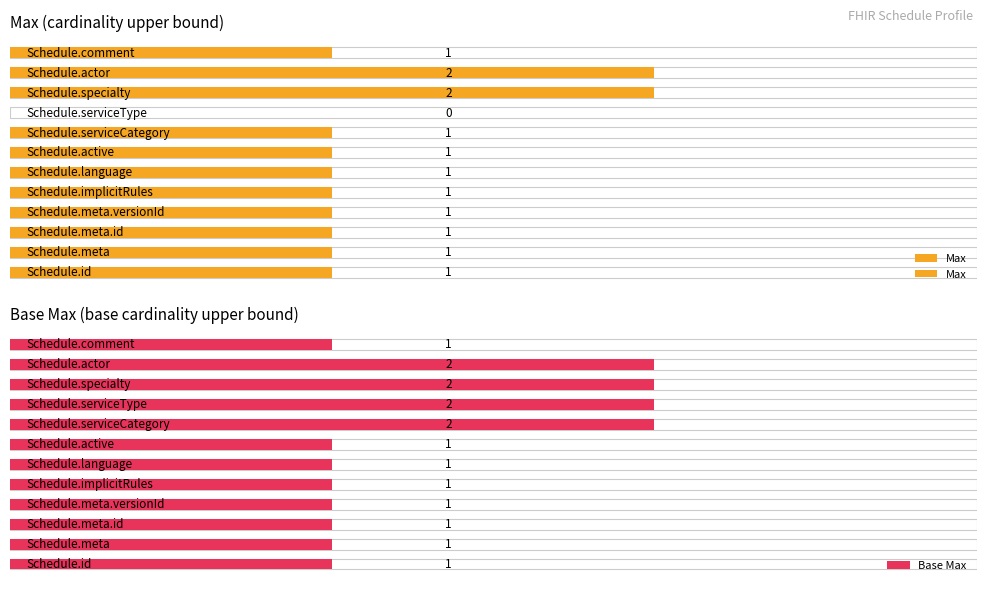

What is the average value of the Base Max series?

1